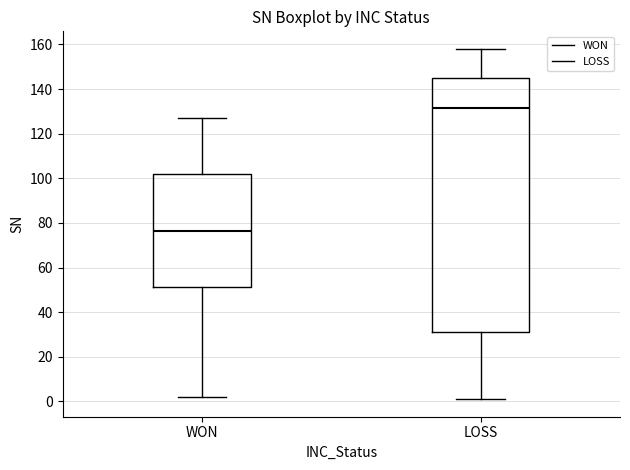

Which box is the tallest, from its lower edge to its upper edge?

LOSS